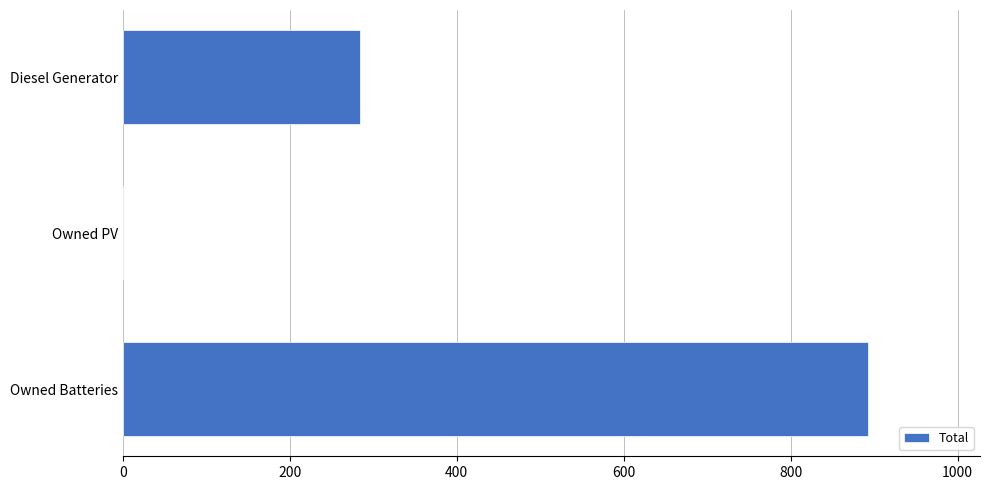

Reading top to bottom, extract all data points from this chart.

Diesel Generator=284	Owned PV=0	Owned Batteries=893